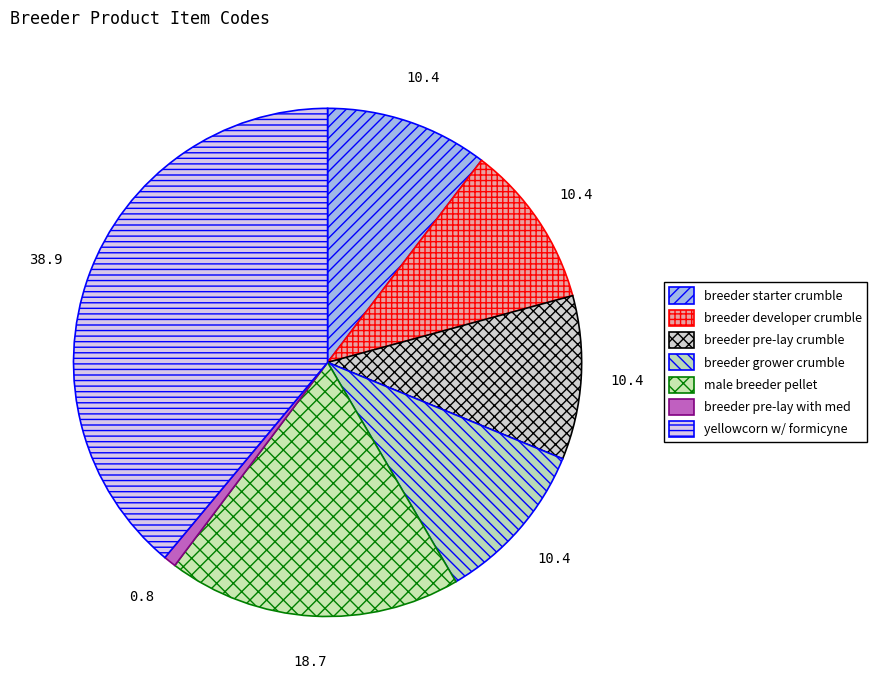

Rank the categories by value from highest to lowest.

yellowcorn w/ formicyne, male breeder pellet, breeder pre-lay crumble, breeder developer crumble, breeder grower crumble, breeder starter crumble, breeder pre-lay with med